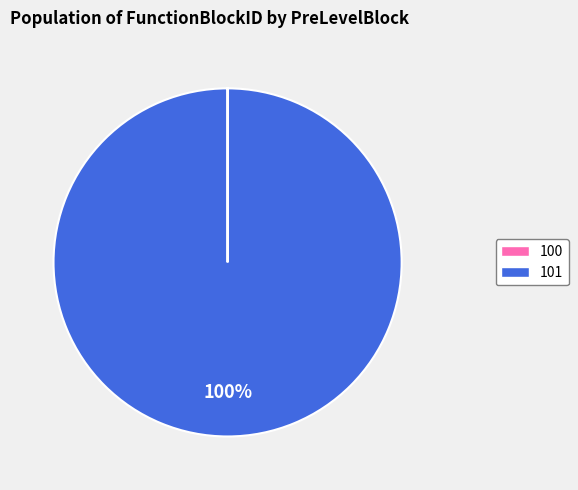

What is the largest slice in the pie chart?

101